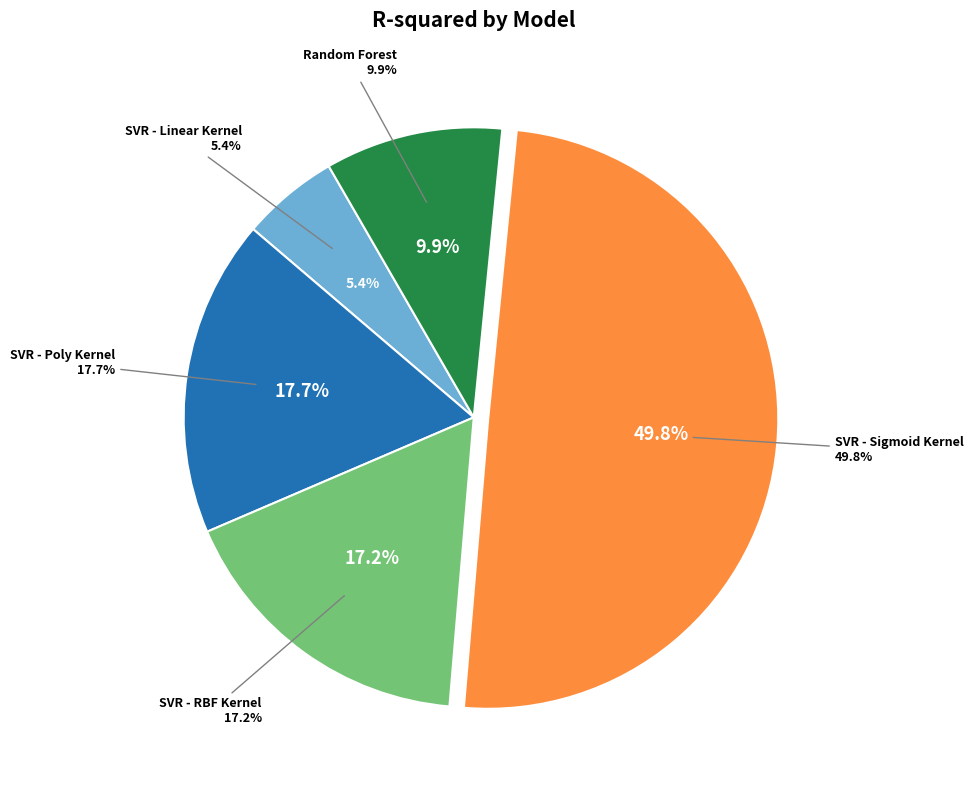

How many segments does this pie chart have?

5